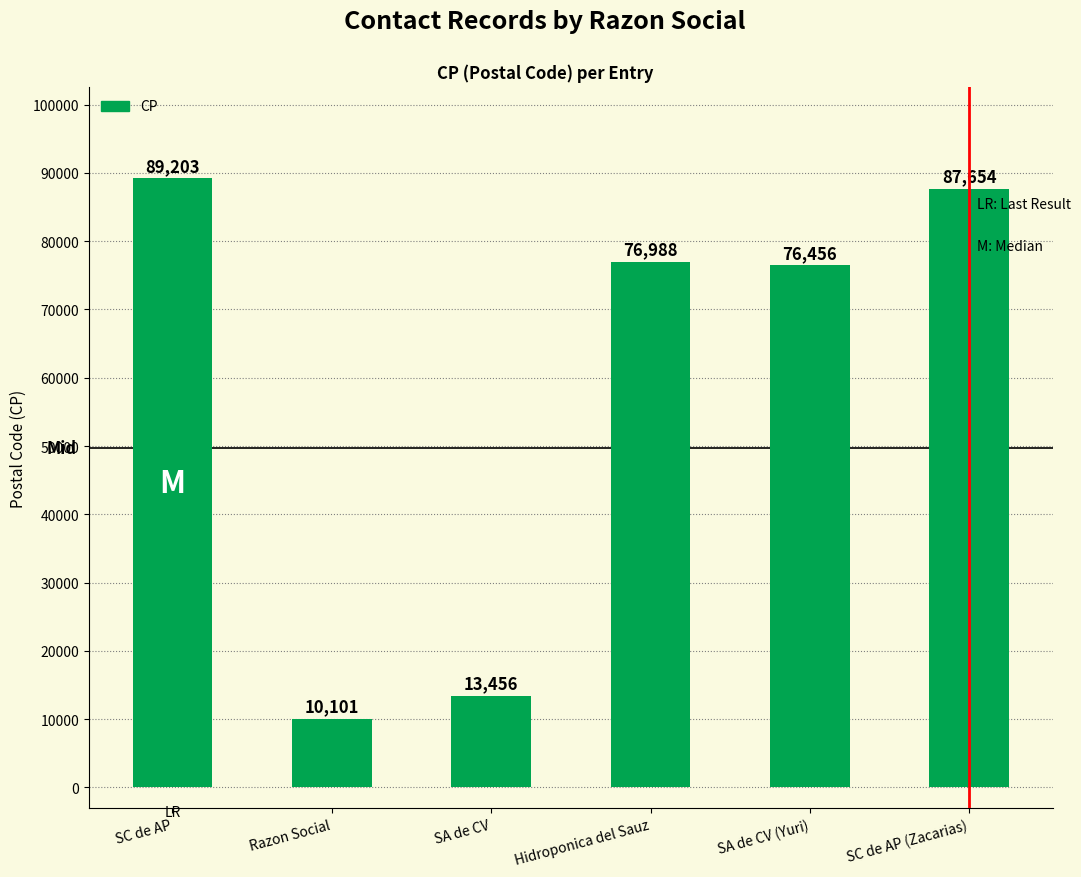

Does the chart contain any negative values?

No